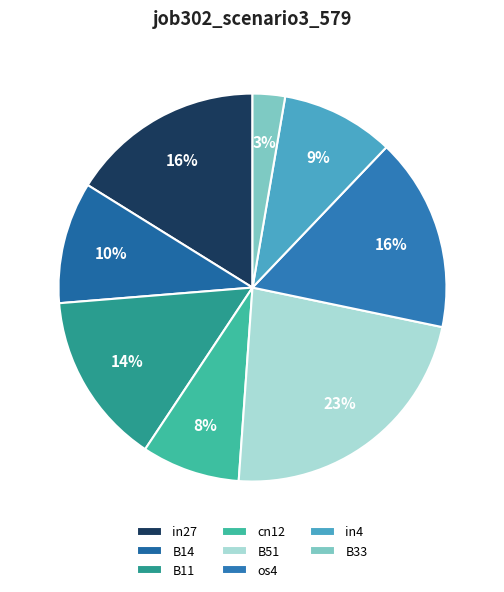

Which slice is the smallest?

B33